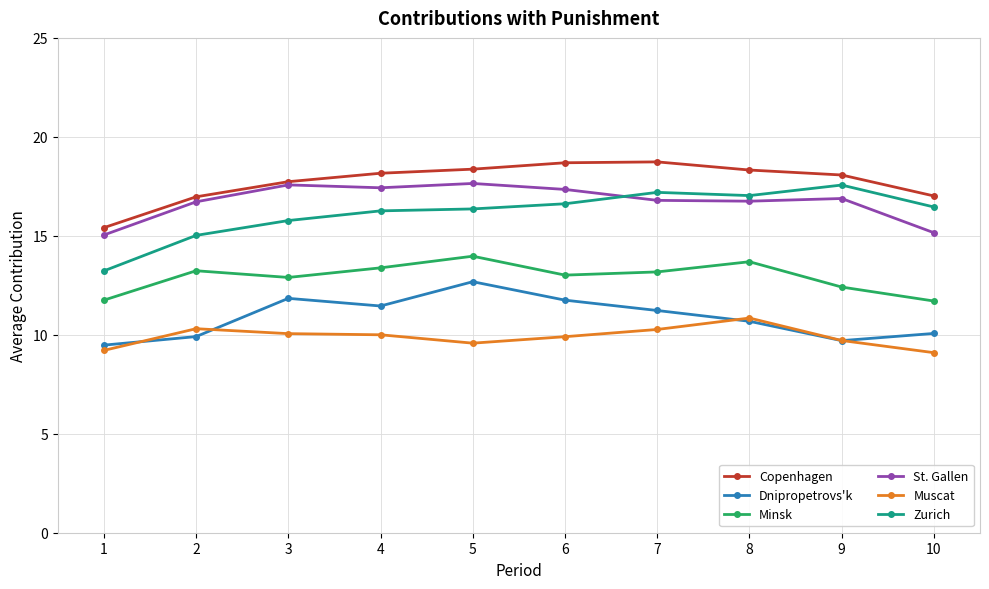

What is the total value across all series at 8?

87.3